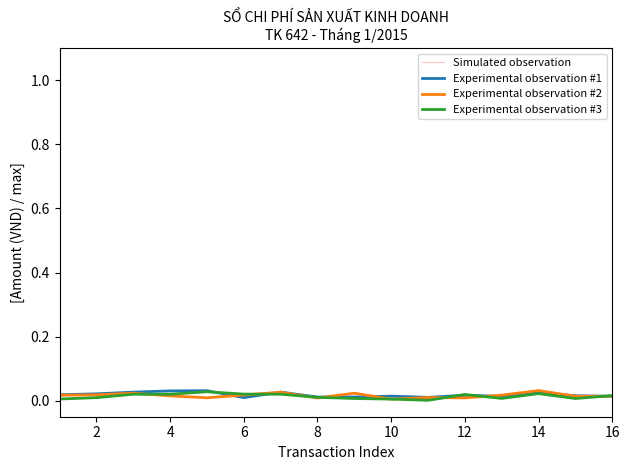

The value of Experimental observation #1 at 4 is 0.1. True or false?

False